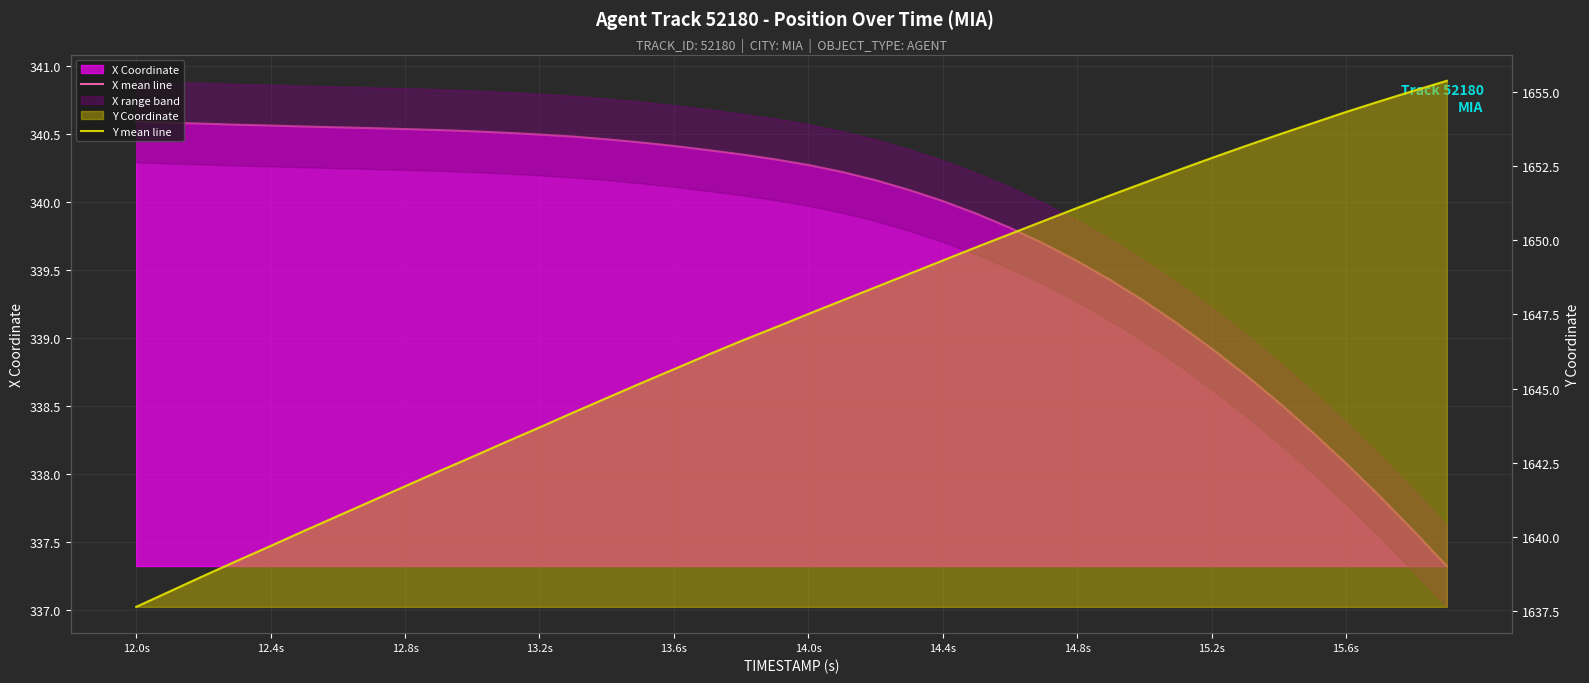

What is the total value across all series at 12.8s?

1979.3